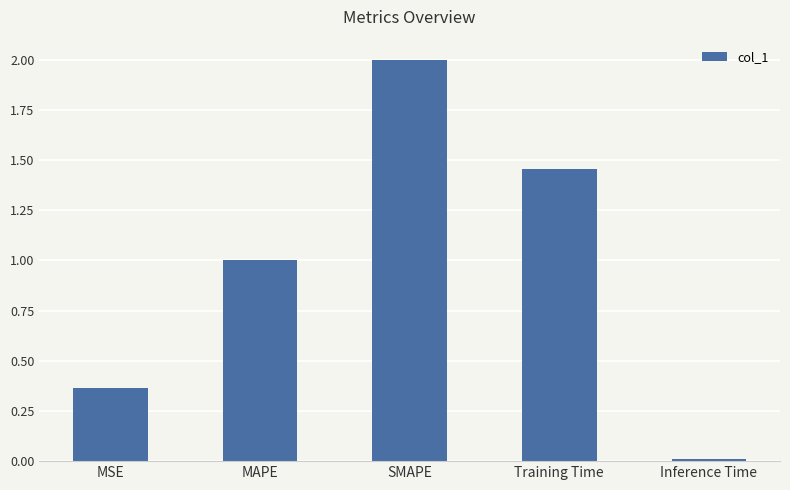

What position from the left is MSE?

1